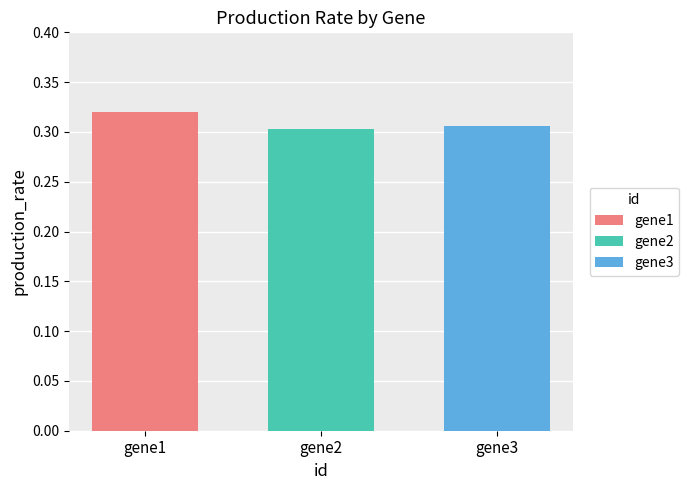

Are the bars grouped side by side (vs. stacked)?

Yes